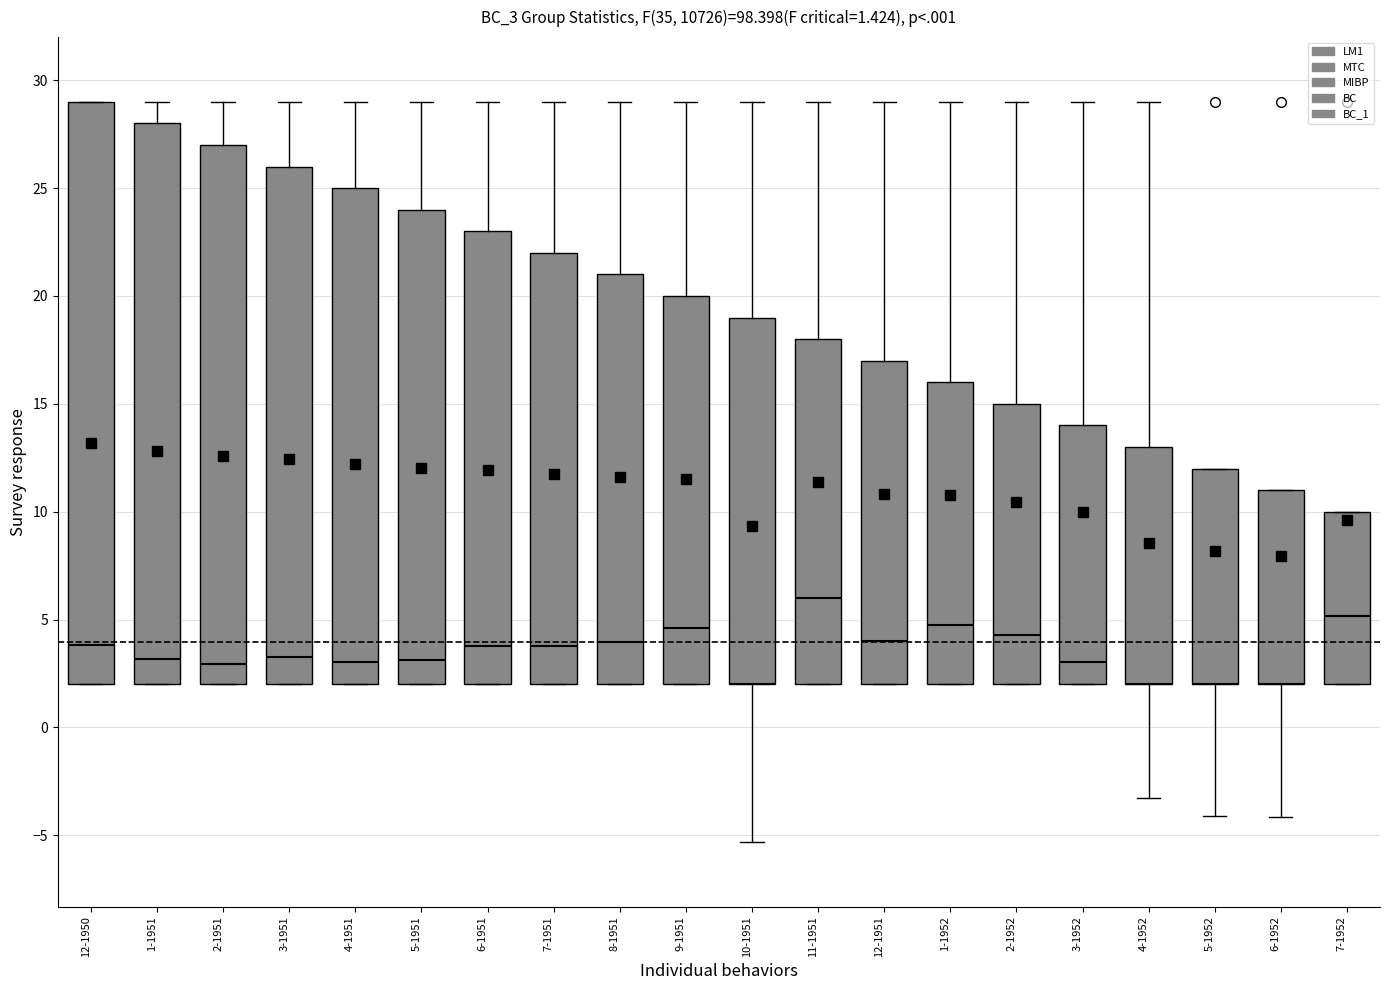

At how many categories does at least one series exceed 13?

20